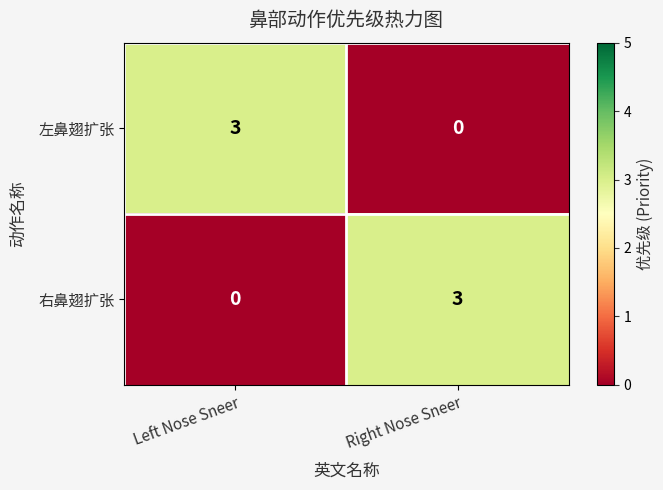

Reading left to right, list all the values displayed in this chart.

左鼻翅扩张: 3	0
右鼻翅扩张: 0	3